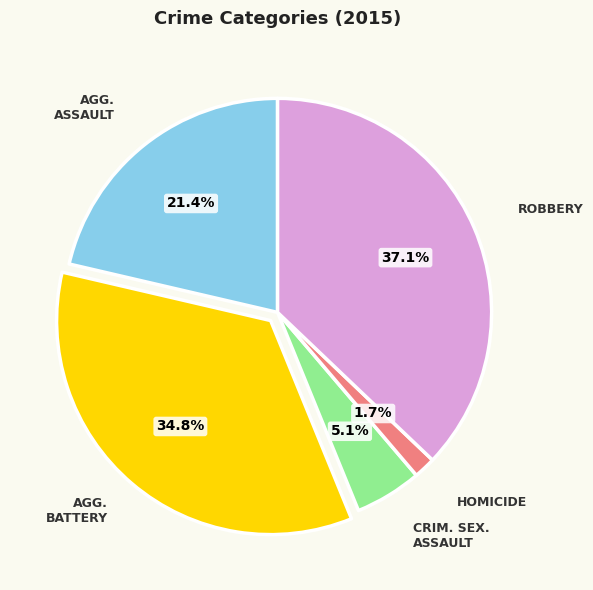

Is there a majority slice in this chart?

No